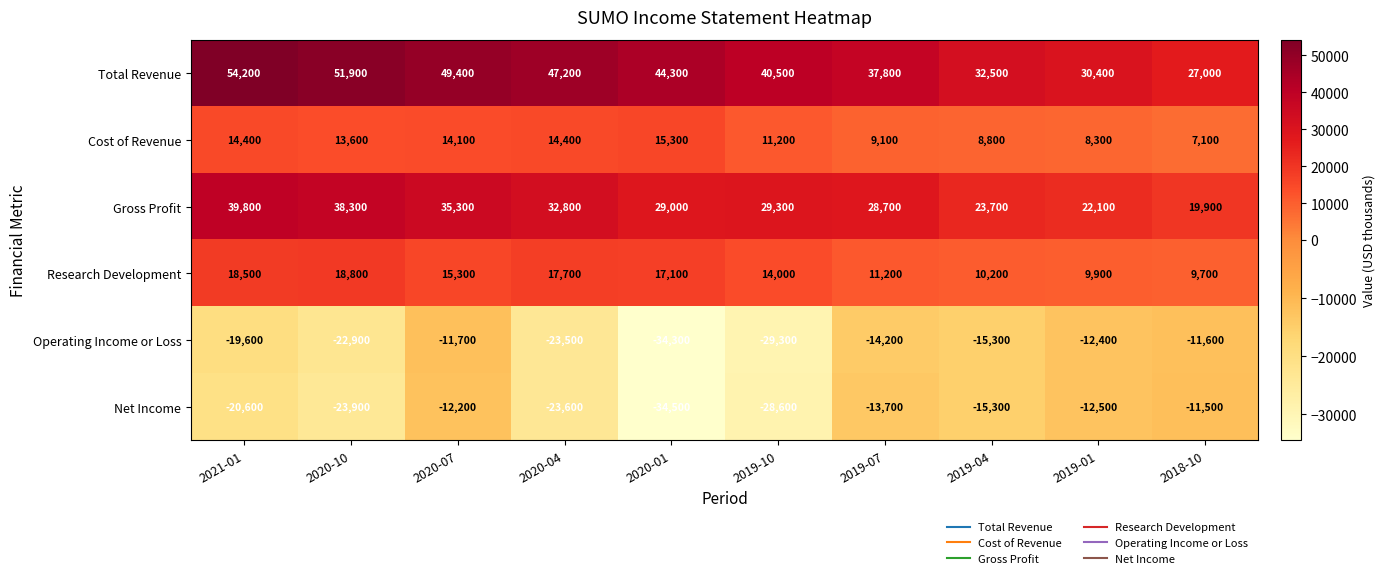

What value does the Gross Profit series have at 2018-10?

19900